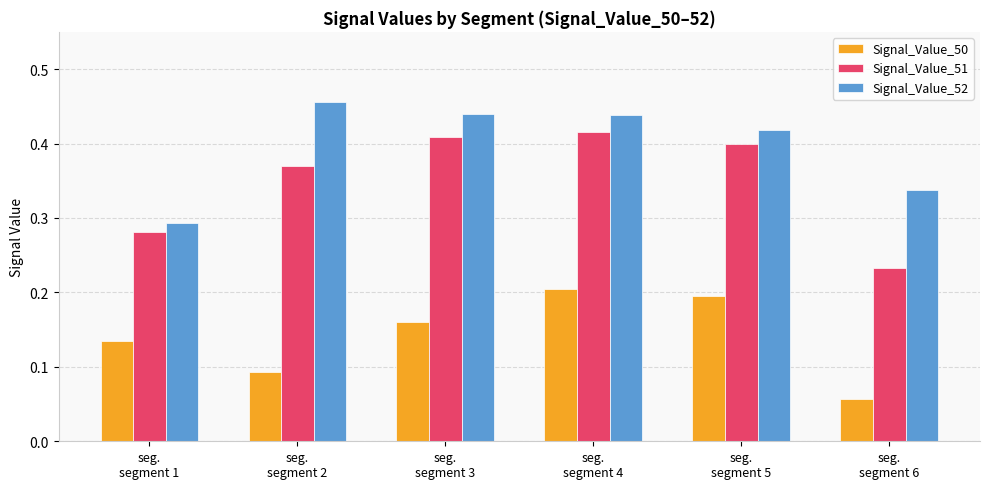

What is the sum of all Signal_Value_50 values?

0.8